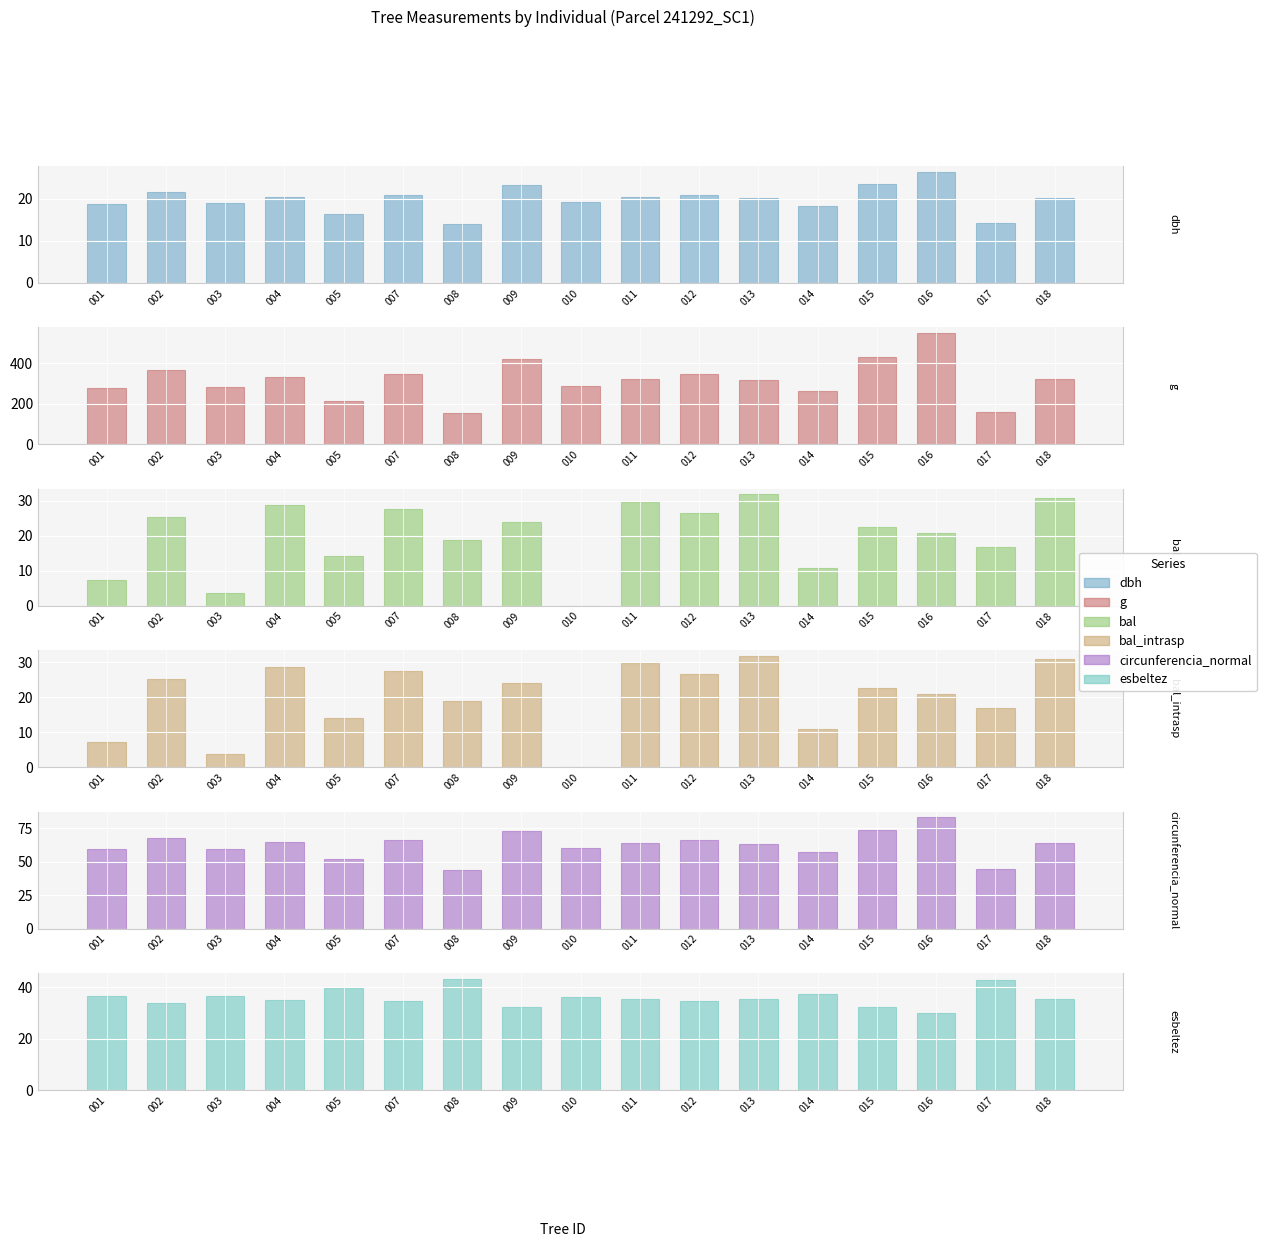

Between 017 and 003, which is larger?

003